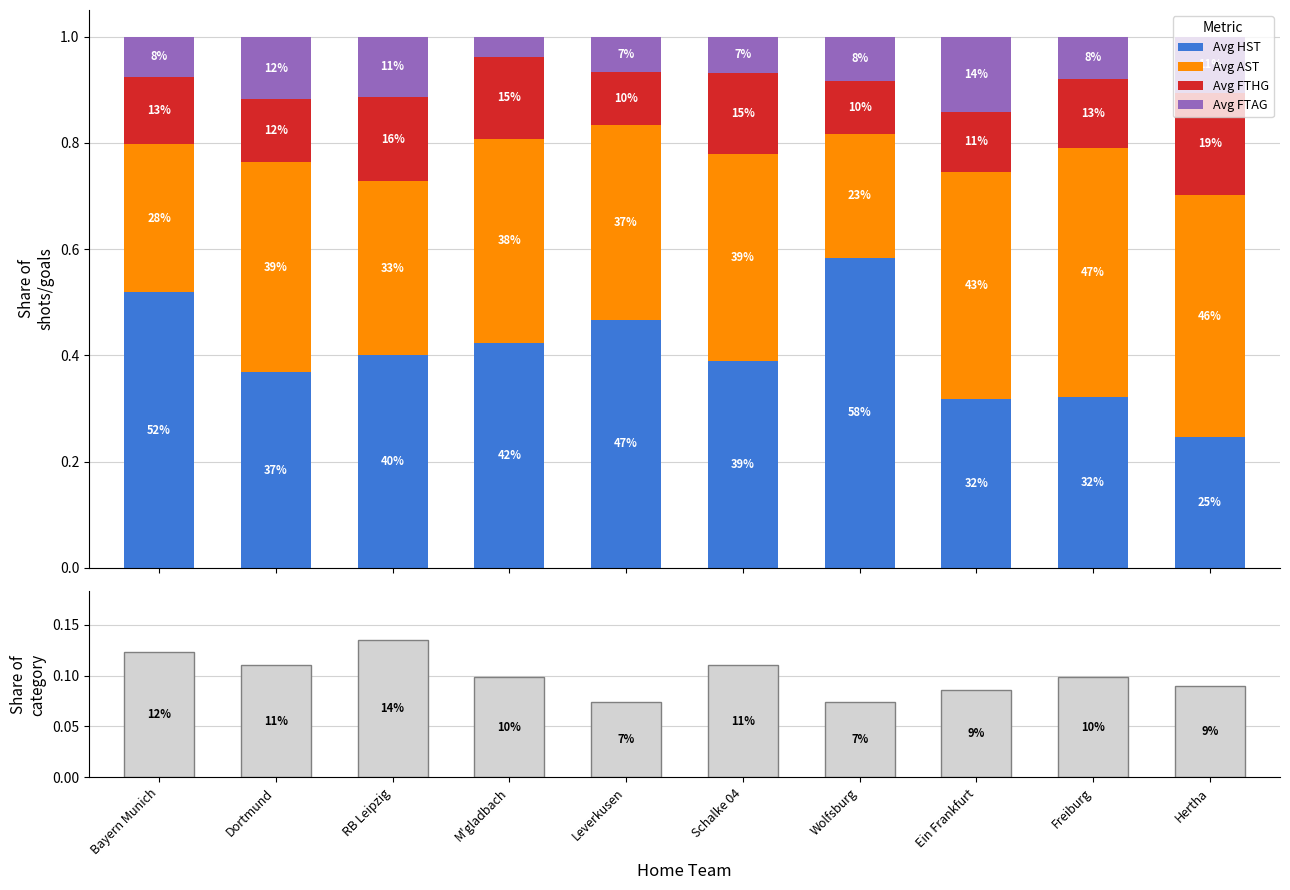

Are the bars grouped side by side (vs. stacked)?

Yes